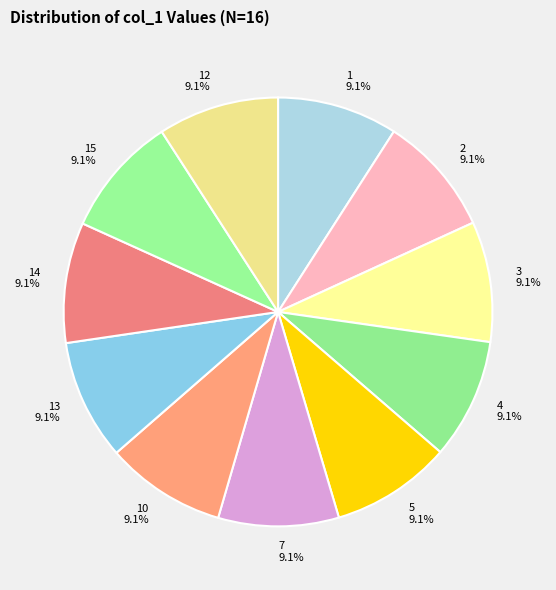

Count the number of slices in the pie.

11